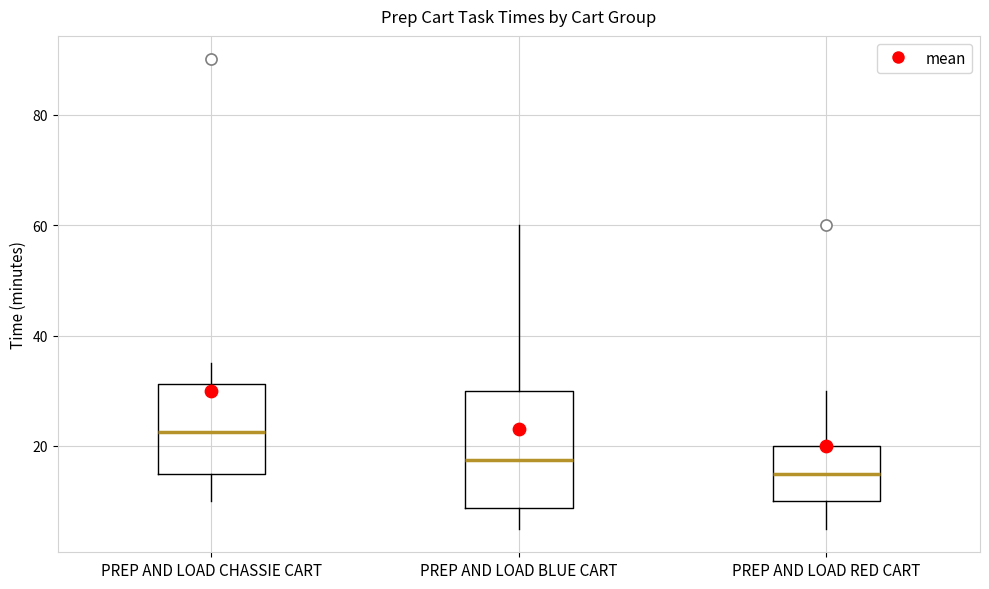

Reading left to right, read every box against the y-axis: the position of its median line, the range the box covers, and the ends of its whiskers. The values are not printed on the chart, so give them approximately, as read against the axis.

PREP AND LOAD CHASSIE CART: median 22, box 16 to 32, whiskers 10 to 36
PREP AND LOAD BLUE CART: median 18, box 8 to 30, whiskers 6 to 60
PREP AND LOAD RED CART: median 16, box 10 to 20, whiskers 6 to 30